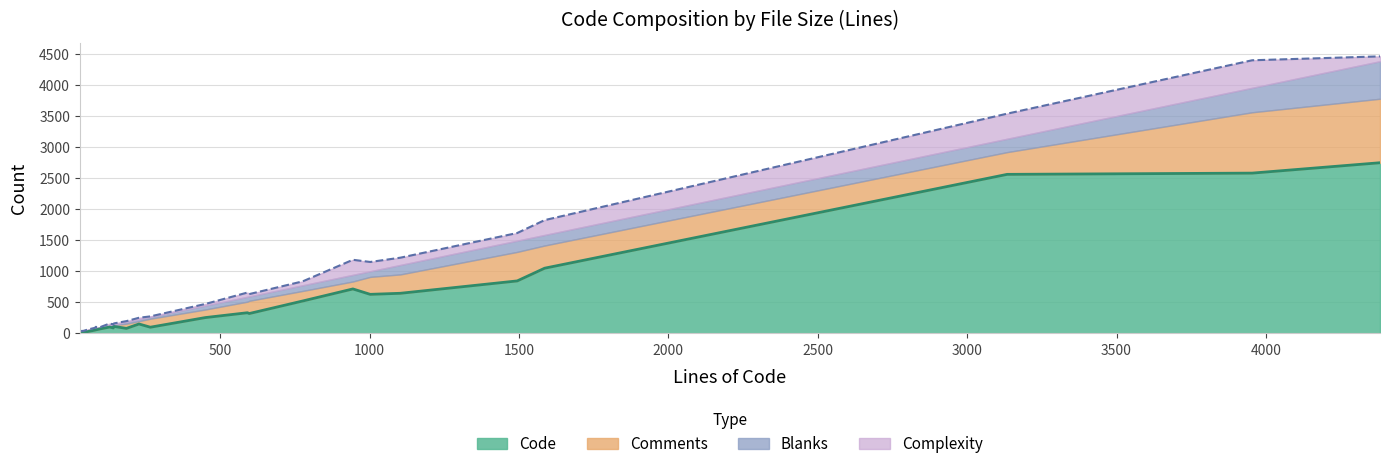

Which has a higher value, 597 or 80?

597